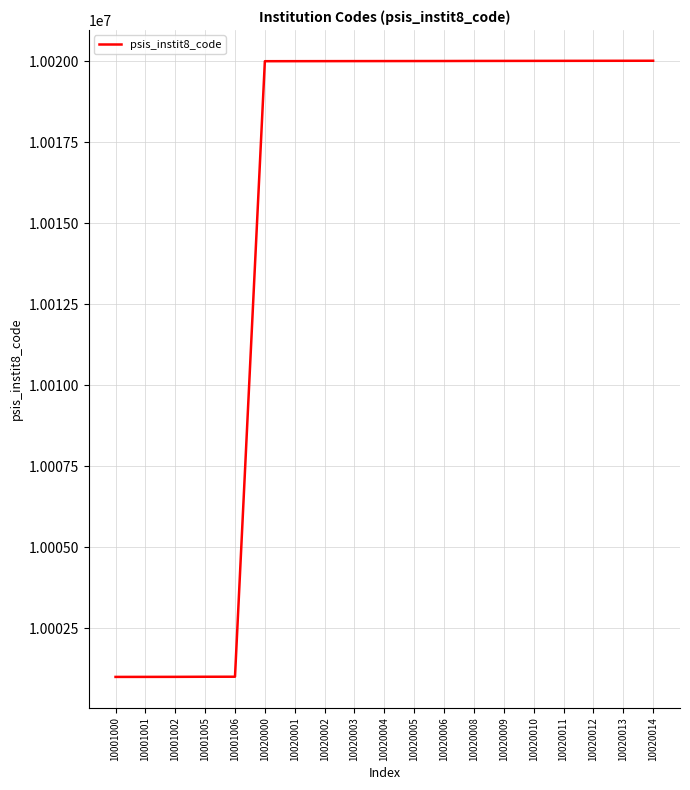

What is the change in value from 10001002 to 10020012?

+19010